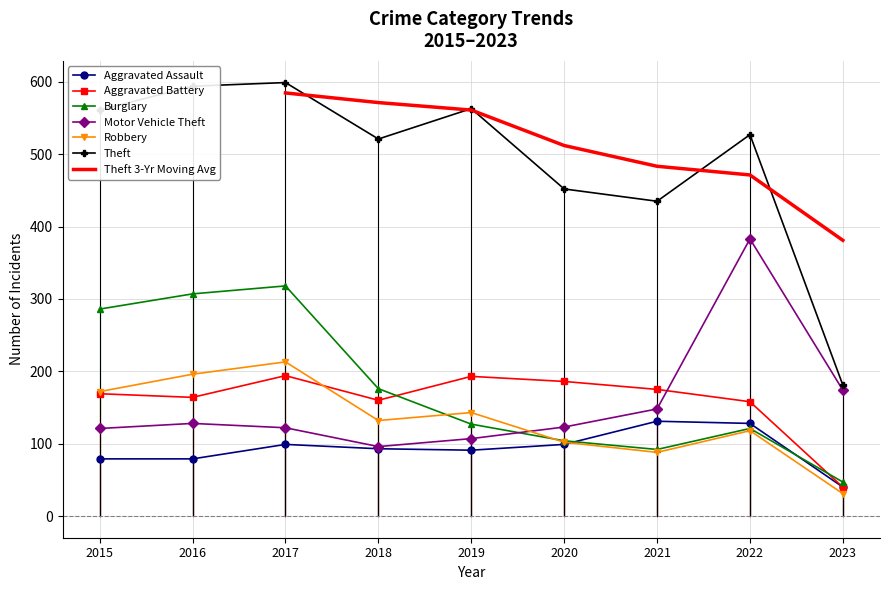

What is the value of the Theft point at the 5th from the left?

563